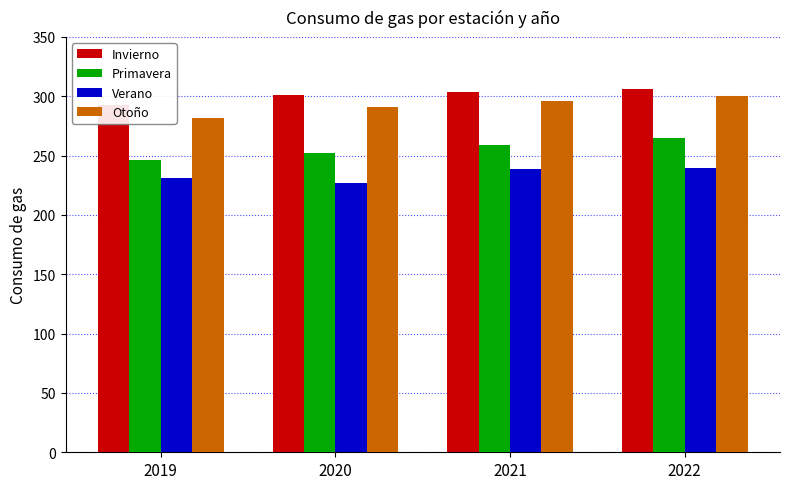

At which label does Invierno reach its peak?

2022